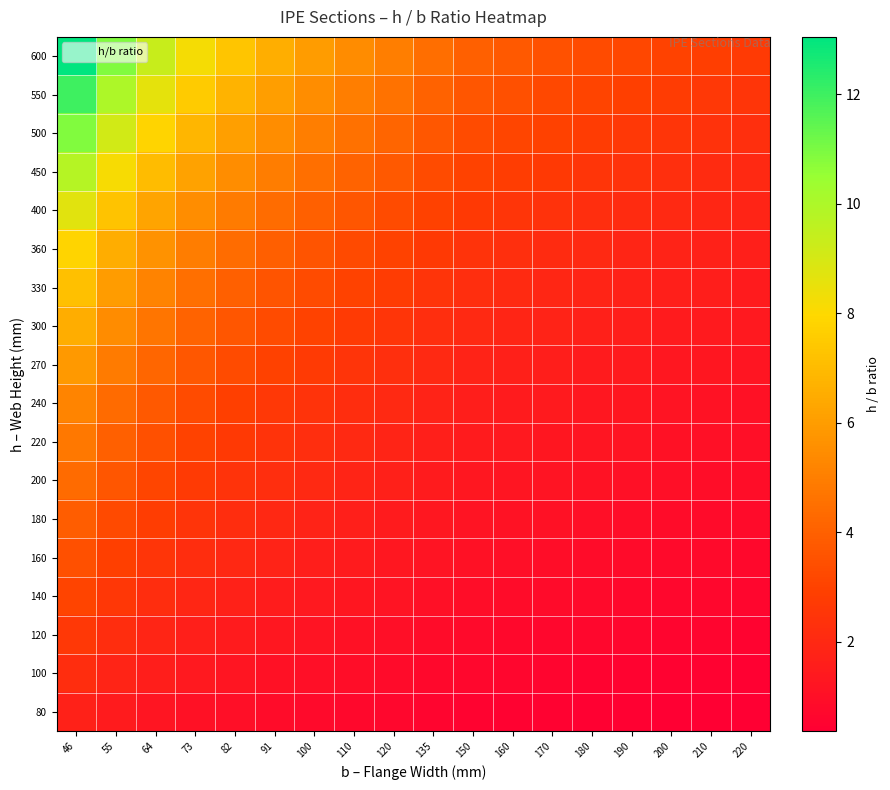

Reading right to left, extract all data points from this chart.

80: 220=0.4	210=0.4	200=0.4	190=0.4	180=0.4	170=0.5	160=0.5	150=0.5	135=0.6	120=0.7	110=0.7	100=0.8	91=0.9	82=1.0	73=1.1	64=1.2	55=1.5	46=1.7
100: 220=0.5	210=0.5	200=0.5	190=0.5	180=0.6	170=0.6	160=0.6	150=0.7	135=0.7	120=0.8	110=0.9	100=1.0	91=1.1	82=1.2	73=1.4	64=1.6	55=1.8	46=2.2
120: 220=0.5	210=0.6	200=0.6	190=0.6	180=0.7	170=0.7	160=0.8	150=0.8	135=0.9	120=1.0	110=1.1	100=1.2	91=1.3	82=1.5	73=1.6	64=1.9	55=2.2	46=2.6
140: 220=0.6	210=0.7	200=0.7	190=0.7	180=0.8	170=0.8	160=0.9	150=0.9	135=1.0	120=1.2	110=1.3	100=1.4	91=1.5	82=1.7	73=1.9	64=2.2	55=2.5	46=3.0
160: 220=0.7	210=0.8	200=0.8	190=0.8	180=0.9	170=0.9	160=1.0	150=1.1	135=1.2	120=1.3	110=1.5	100=1.6	91=1.8	82=2.0	73=2.2	64=2.5	55=2.9	46=3.5
180: 220=0.8	210=0.9	200=0.9	190=0.9	180=1.0	170=1.1	160=1.1	150=1.2	135=1.3	120=1.5	110=1.6	100=1.8	91=2.0	82=2.2	73=2.5	64=2.8	55=3.3	46=3.9
200: 220=0.9	210=1.0	200=1.0	190=1.1	180=1.1	170=1.2	160=1.2	150=1.3	135=1.5	120=1.7	110=1.8	100=2.0	91=2.2	82=2.4	73=2.7	64=3.1	55=3.6	46=4.3
220: 220=1.0	210=1.0	200=1.1	190=1.2	180=1.2	170=1.3	160=1.4	150=1.5	135=1.6	120=1.8	110=2.0	100=2.2	91=2.4	82=2.7	73=3.0	64=3.4	55=4.0	46=4.8
240: 220=1.1	210=1.1	200=1.2	190=1.3	180=1.3	170=1.4	160=1.5	150=1.6	135=1.8	120=2.0	110=2.2	100=2.4	91=2.6	82=2.9	73=3.3	64=3.8	55=4.4	46=5.2
270: 220=1.2	210=1.3	200=1.4	190=1.4	180=1.5	170=1.6	160=1.7	150=1.8	135=2.0	120=2.2	110=2.5	100=2.7	91=3.0	82=3.3	73=3.7	64=4.2	55=4.9	46=5.9
300: 220=1.4	210=1.4	200=1.5	190=1.6	180=1.7	170=1.8	160=1.9	150=2.0	135=2.2	120=2.5	110=2.7	100=3.0	91=3.3	82=3.7	73=4.1	64=4.7	55=5.5	46=6.5
330: 220=1.5	210=1.6	200=1.6	190=1.7	180=1.8	170=1.9	160=2.1	150=2.2	135=2.4	120=2.8	110=3.0	100=3.3	91=3.6	82=4.0	73=4.5	64=5.2	55=6.0	46=7.2
360: 220=1.6	210=1.7	200=1.8	190=1.9	180=2.0	170=2.1	160=2.2	150=2.4	135=2.7	120=3.0	110=3.3	100=3.6	91=4.0	82=4.4	73=4.9	64=5.6	55=6.5	46=7.8
400: 220=1.8	210=1.9	200=2.0	190=2.1	180=2.2	170=2.4	160=2.5	150=2.7	135=3.0	120=3.3	110=3.6	100=4.0	91=4.4	82=4.9	73=5.5	64=6.2	55=7.3	46=8.7
450: 220=2.0	210=2.1	200=2.2	190=2.4	180=2.5	170=2.6	160=2.8	150=3.0	135=3.3	120=3.8	110=4.1	100=4.5	91=4.9	82=5.5	73=6.2	64=7.0	55=8.2	46=9.8
500: 220=2.3	210=2.4	200=2.5	190=2.6	180=2.8	170=2.9	160=3.1	150=3.3	135=3.7	120=4.2	110=4.5	100=5.0	91=5.5	82=6.1	73=6.8	64=7.8	55=9.1	46=10.9
550: 220=2.5	210=2.6	200=2.8	190=2.9	180=3.1	170=3.2	160=3.4	150=3.7	135=4.1	120=4.6	110=5.0	100=5.5	91=6.0	82=6.7	73=7.5	64=8.6	55=10.0	46=12.0
600: 220=2.7	210=2.9	200=3.0	190=3.2	180=3.3	170=3.5	160=3.8	150=4.0	135=4.4	120=5.0	110=5.5	100=6.0	91=6.6	82=7.3	73=8.2	64=9.4	55=10.9	46=13.0